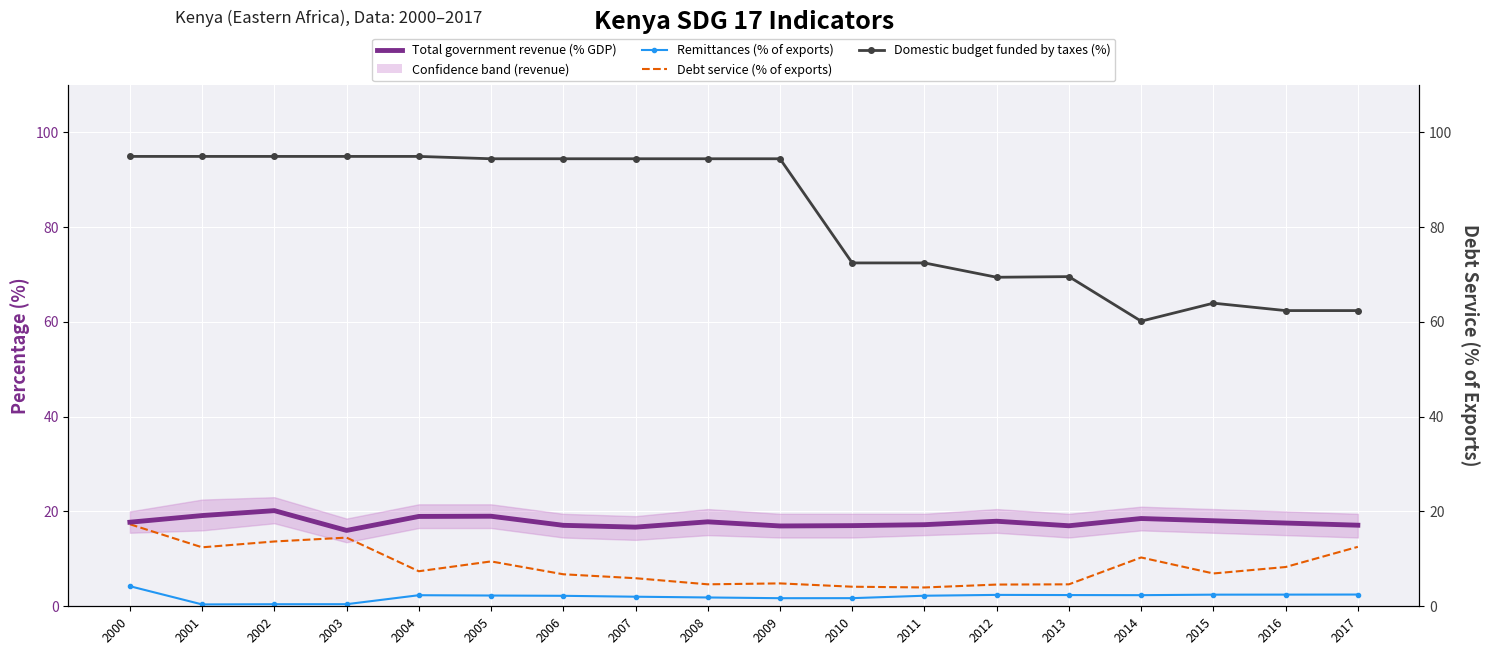

What is the difference between the Total government revenue (% GDP) values at 2004 and 2000?

1.2